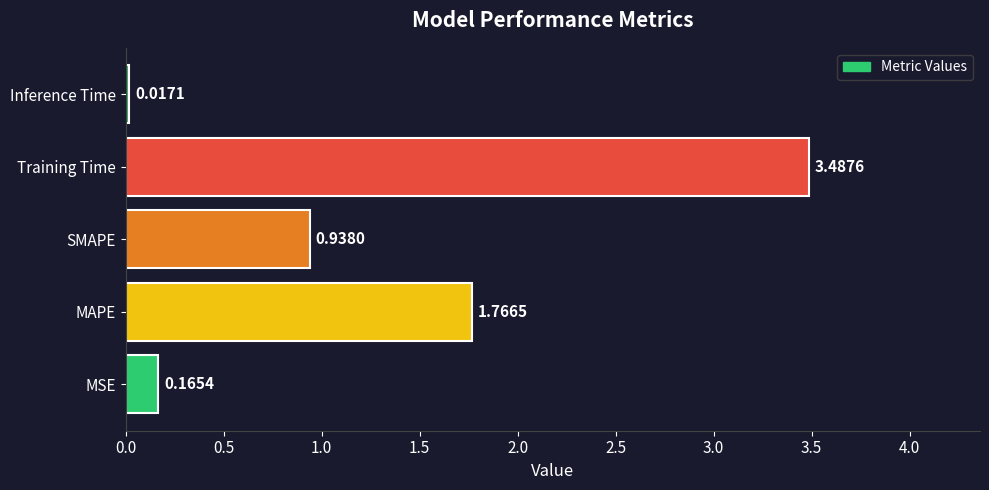

Does the chart contain stacked bars?

No